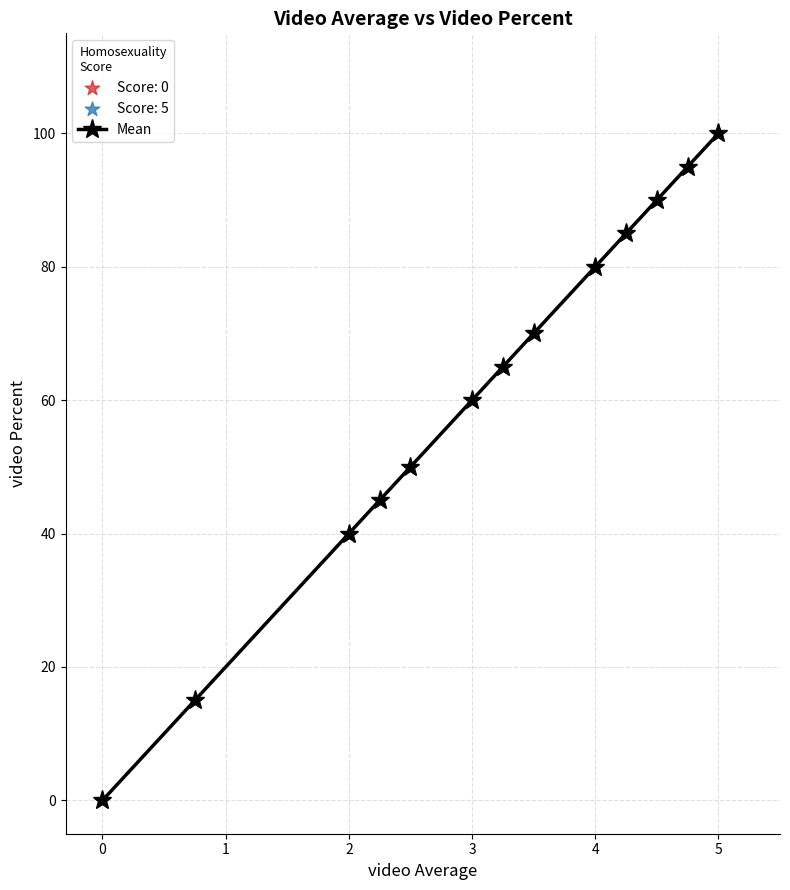

What is the average value?

61